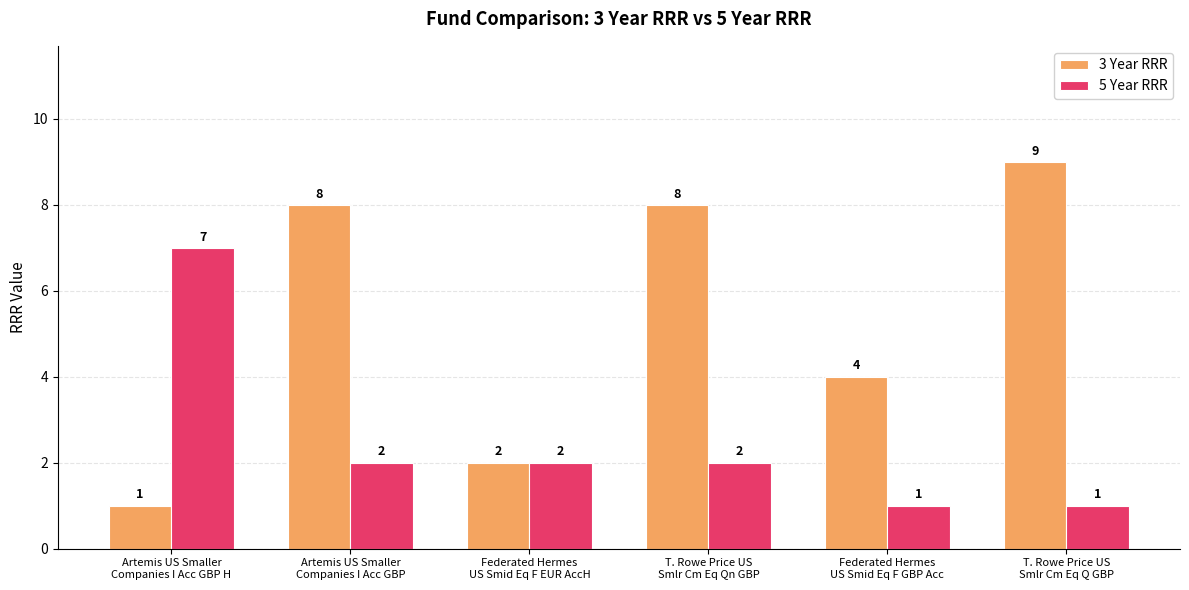

How many data points does each series have?

6